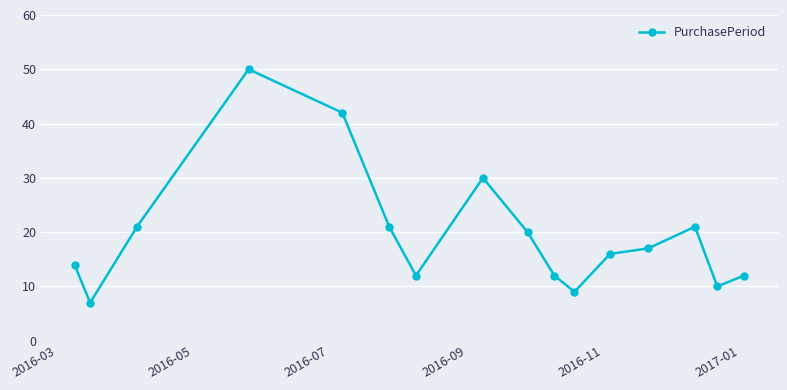

True or false: there are more than 2 points higher than both neighbors.

True